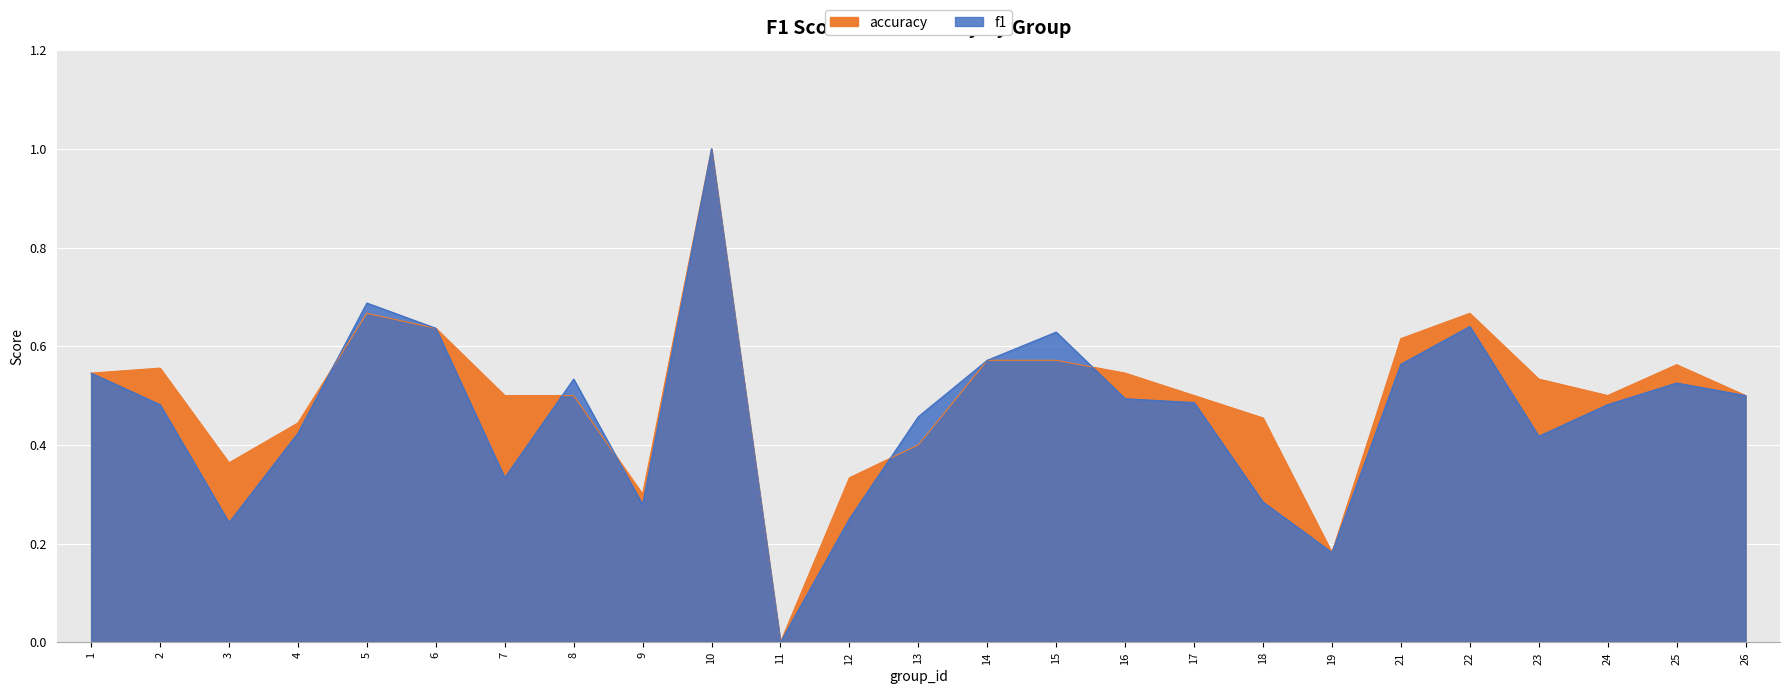

Which label corresponds to the largest value in the chart?

10